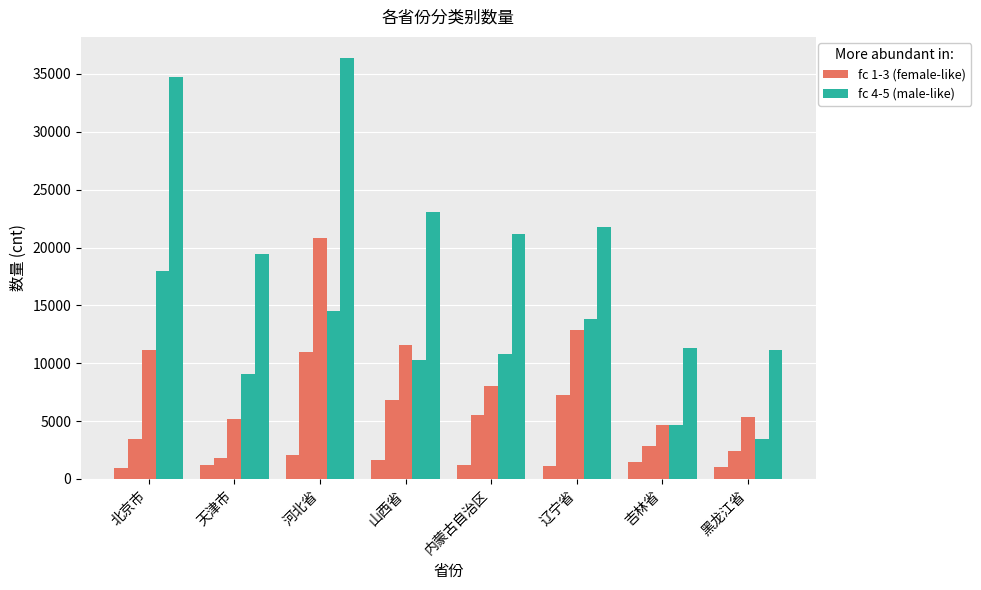

Between 山西省 and 河北省, which is larger?

河北省